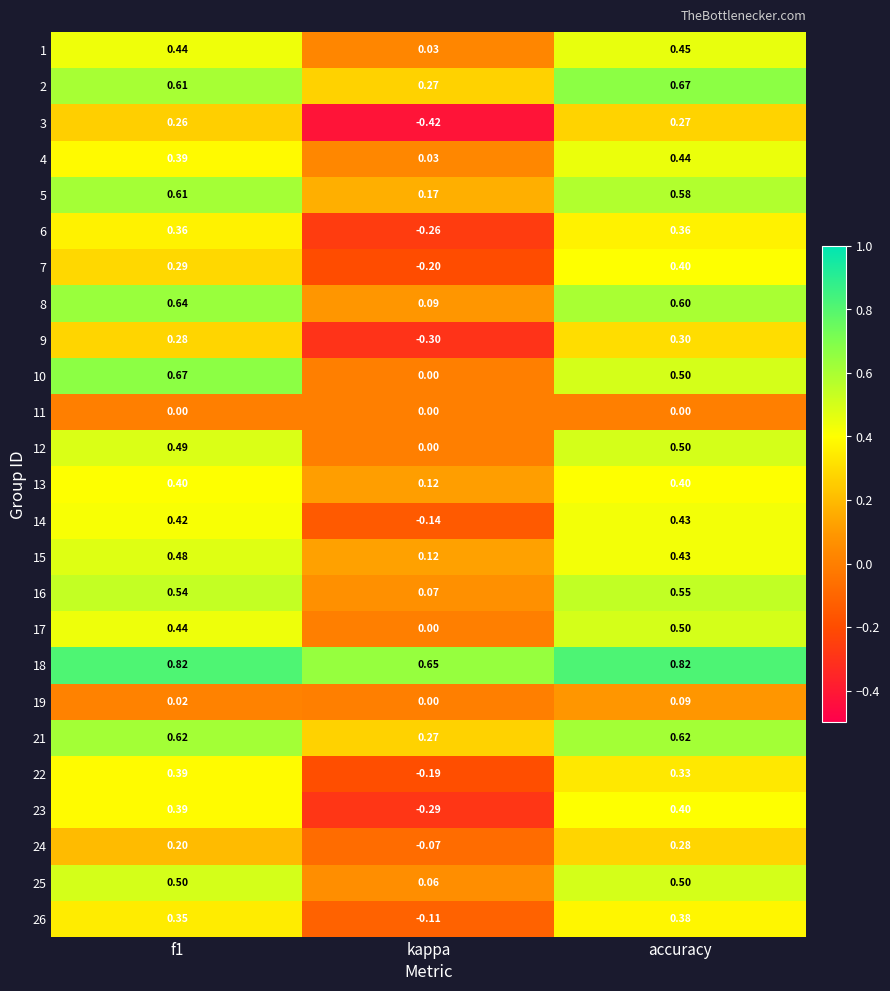

At which label does 4 reach its peak?

accuracy